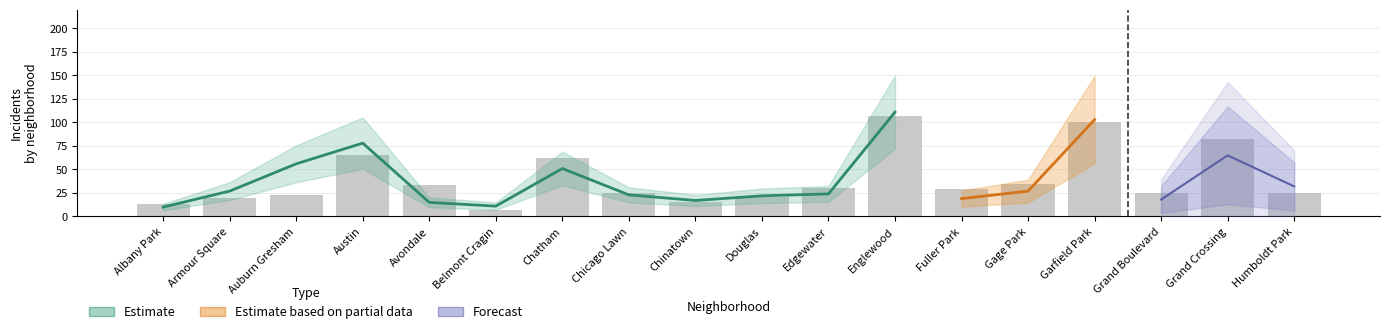

At which label does 2015 reach its peak?

Englewood